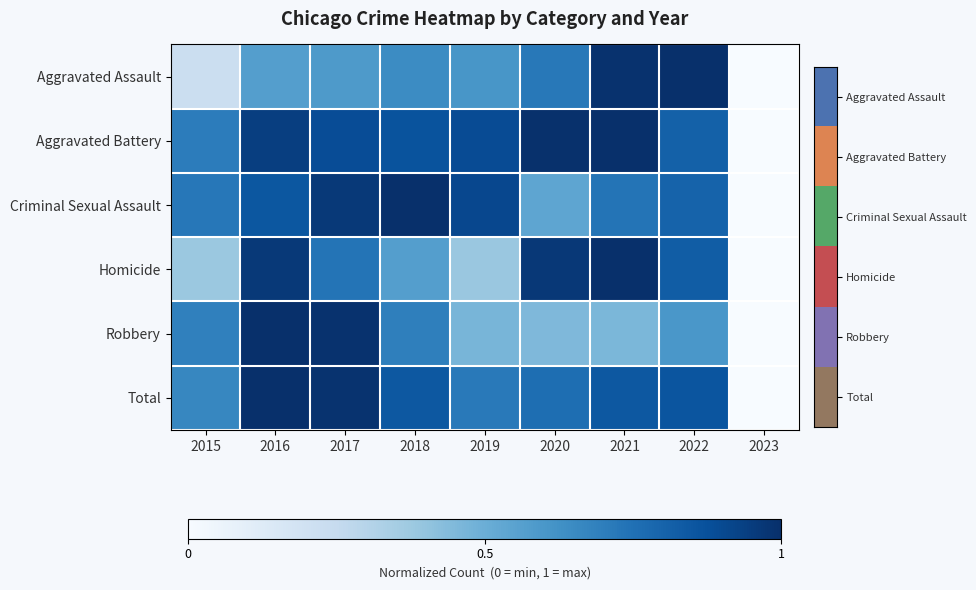

Reading left to right, transcribe all the data shown in this chart.

Aggravated Assault: 2015=0.2	2016=0.6	2017=0.6	2018=0.6	2019=0.6	2020=0.7	2021=1.0	2022=1.0	2023=0.0
Aggravated Battery: 2015=0.7	2016=0.9	2017=0.9	2018=0.9	2019=0.9	2020=1.0	2021=1.0	2022=0.8	2023=0.0
Criminal Sexual Assault: 2015=0.7	2016=0.9	2017=1.0	2018=1.0	2019=0.9	2020=0.5	2021=0.7	2022=0.8	2023=0.0
Homicide: 2015=0.4	2016=1.0	2017=0.7	2018=0.6	2019=0.4	2020=1.0	2021=1.0	2022=0.8	2023=0.0
Robbery: 2015=0.7	2016=1.0	2017=1.0	2018=0.7	2019=0.5	2020=0.4	2021=0.5	2022=0.6	2023=0.0
Total: 2015=0.7	2016=1.0	2017=1.0	2018=0.8	2019=0.7	2020=0.8	2021=0.8	2022=0.9	2023=0.0